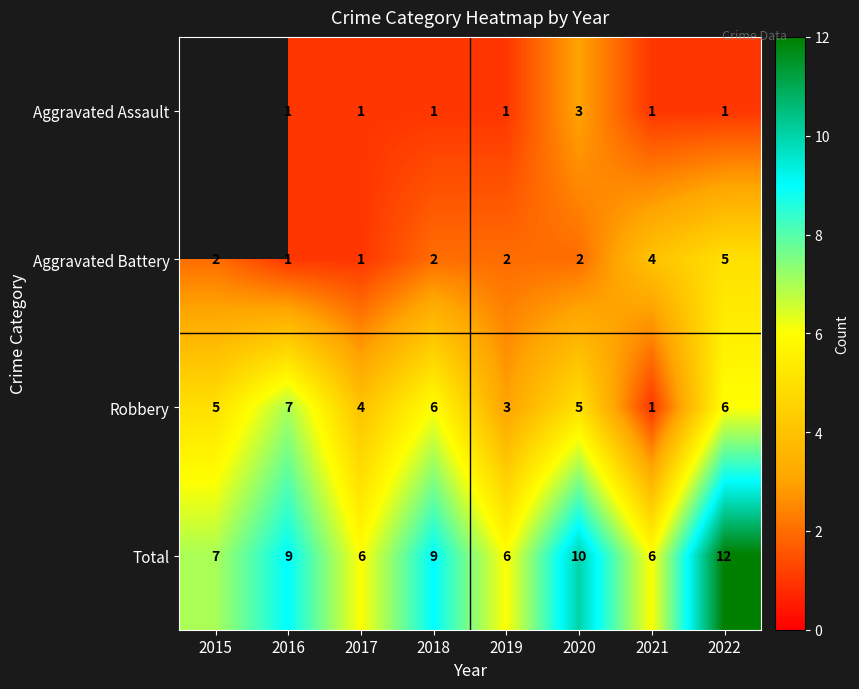

Which has a higher value, 2021 or 2019?

2021